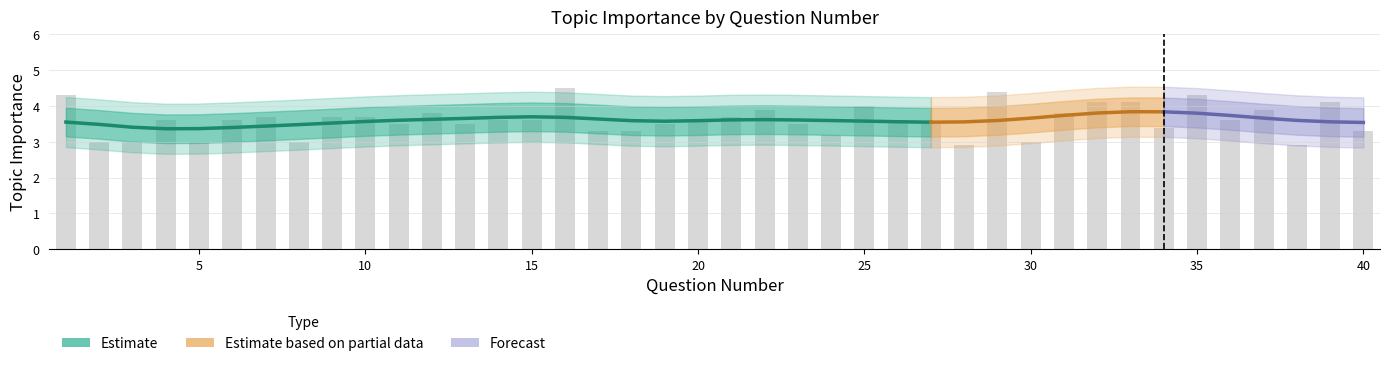

Reading left to right, what are all the values shown in this chart?

4.3	3.0	3.0	3.6	3.0	3.6	3.7	3.0	3.7	3.7	3.5	3.8	3.5	3.6	3.6	4.5	3.3	3.3	3.5	3.6	3.7	3.9	3.5	3.2	4.0	3.6	3.5	2.9	4.4	3.0	3.8	4.1	4.1	3.4	4.3	3.6	3.9	2.9	4.1	3.3